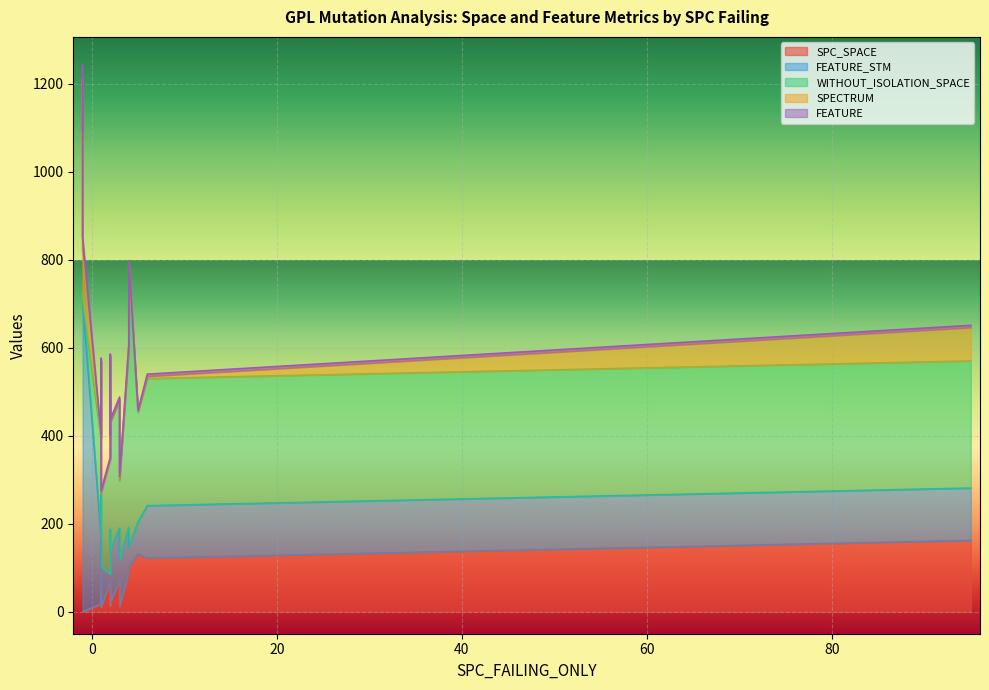

What is the label of the 9th point from the right?

2